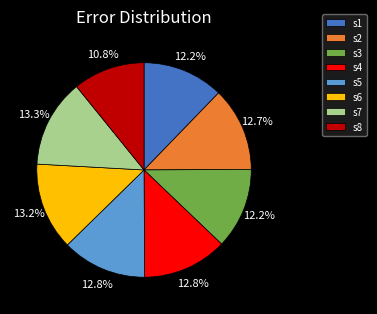

Does s8 represent more than half of the total?

No